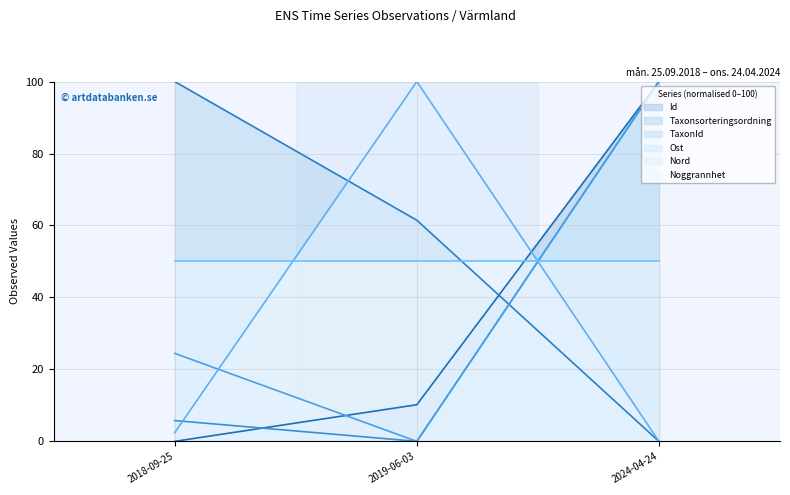

The value of TaxonId at 2019-06-03 is 0.0. True or false?

True